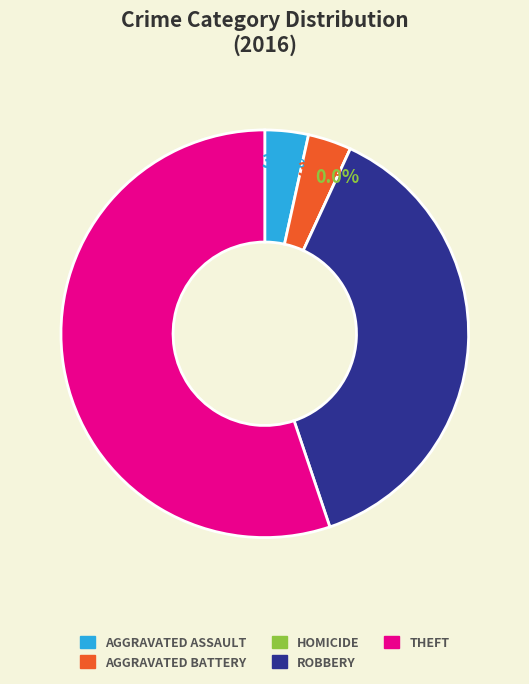

Approximately how many times larger is the value at Robbery compared to Aggravated Assault?

11.0